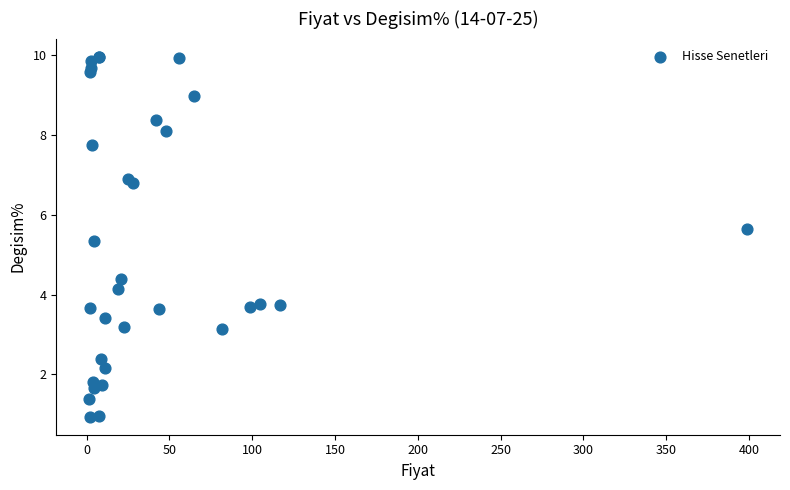

What Y value in the scatter plot is closest to 5?

5.3